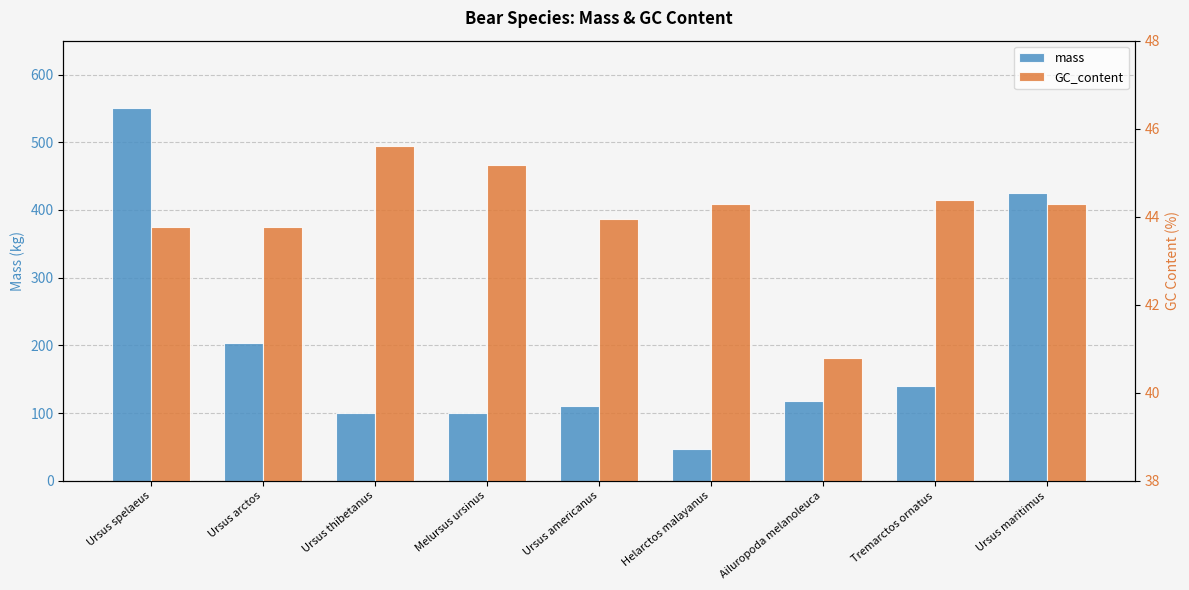

List the series in order of their peak value, highest first.

mass, GC_content